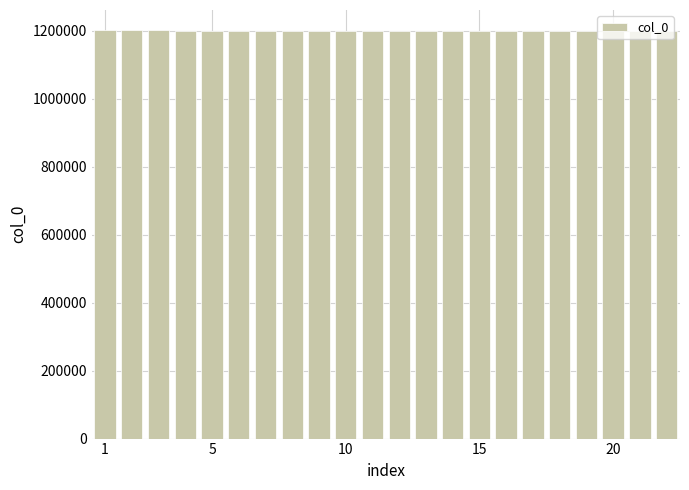

What is the smallest value displayed?

1200013